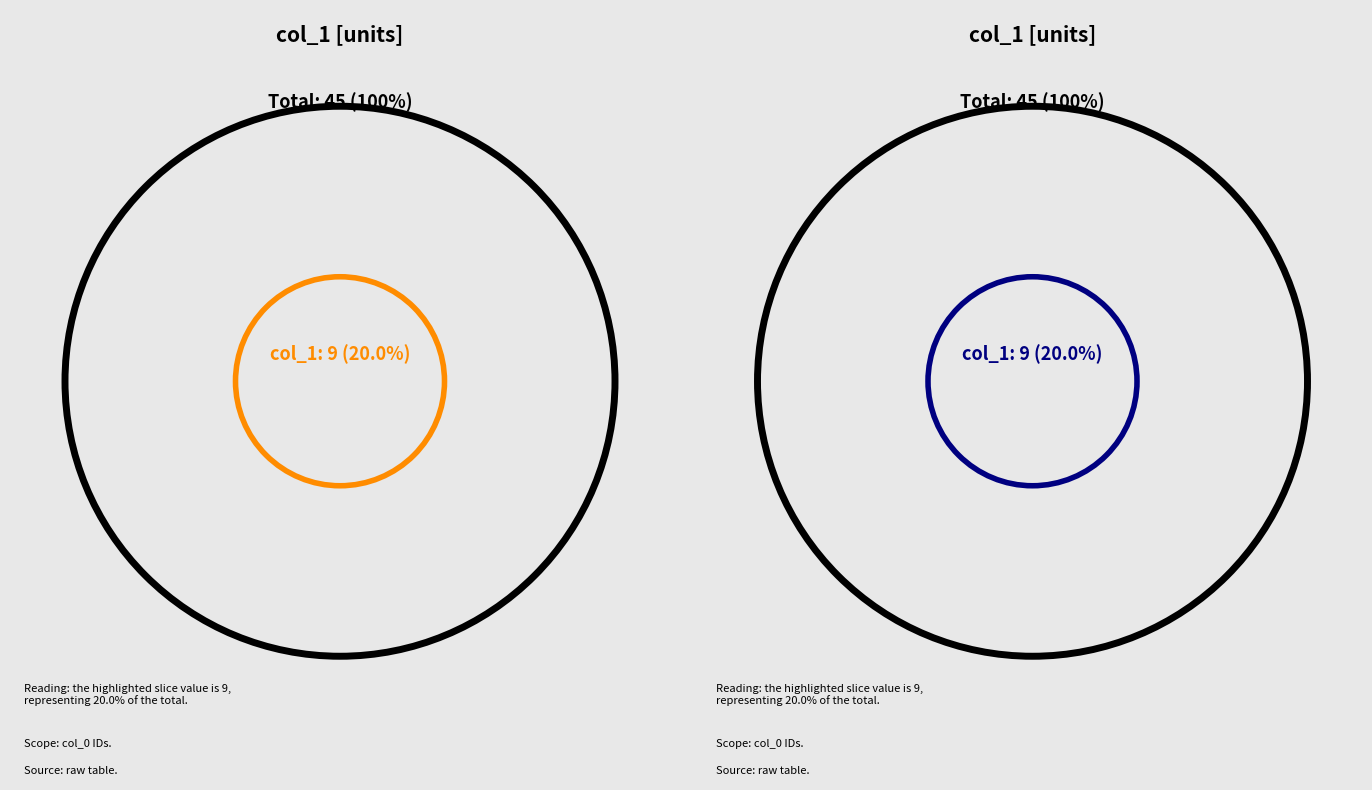

Between 1613531124 and 1610478292, which is larger?

1613531124